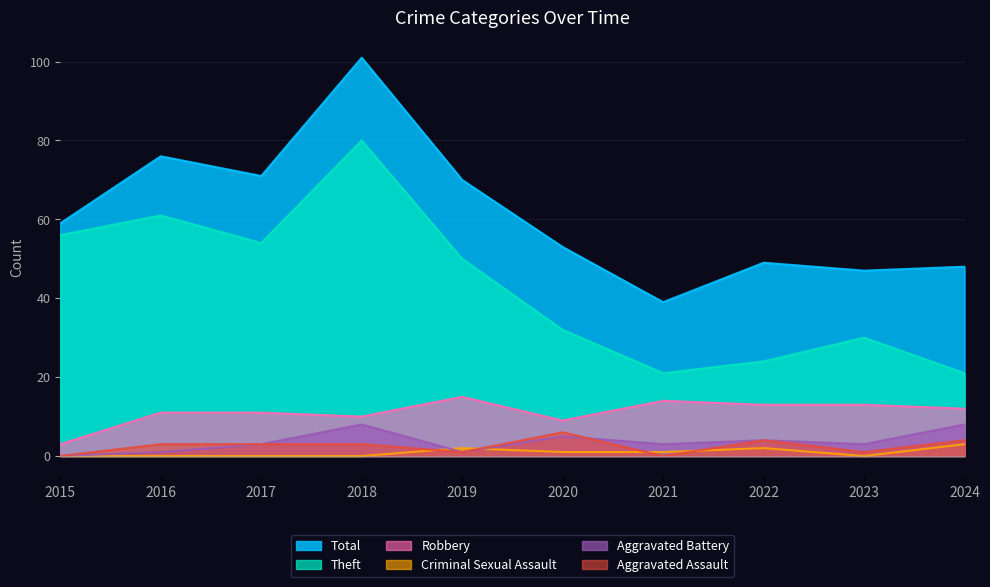

What is the difference between the Theft values at 2021 and 2015?

35